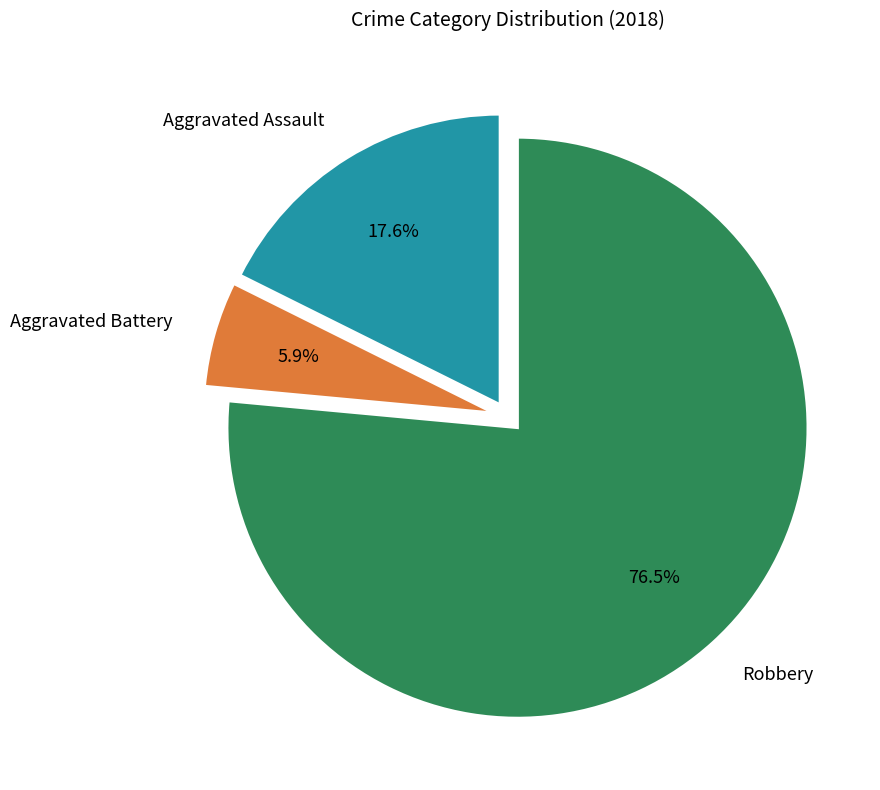

Between Robbery and Aggravated Battery, which is larger?

Robbery